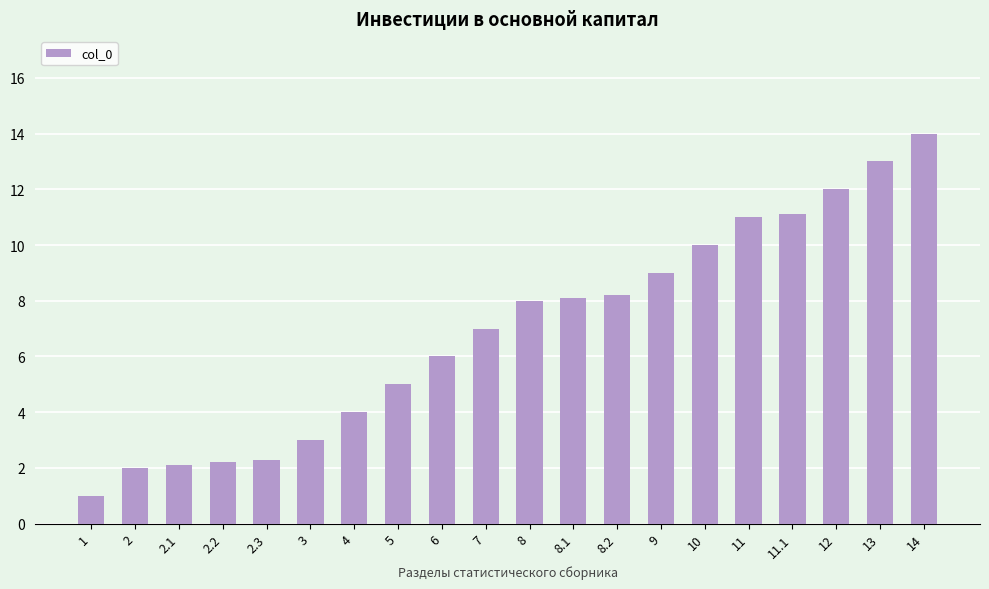

Which has a higher value, 11.1 or 12?

12